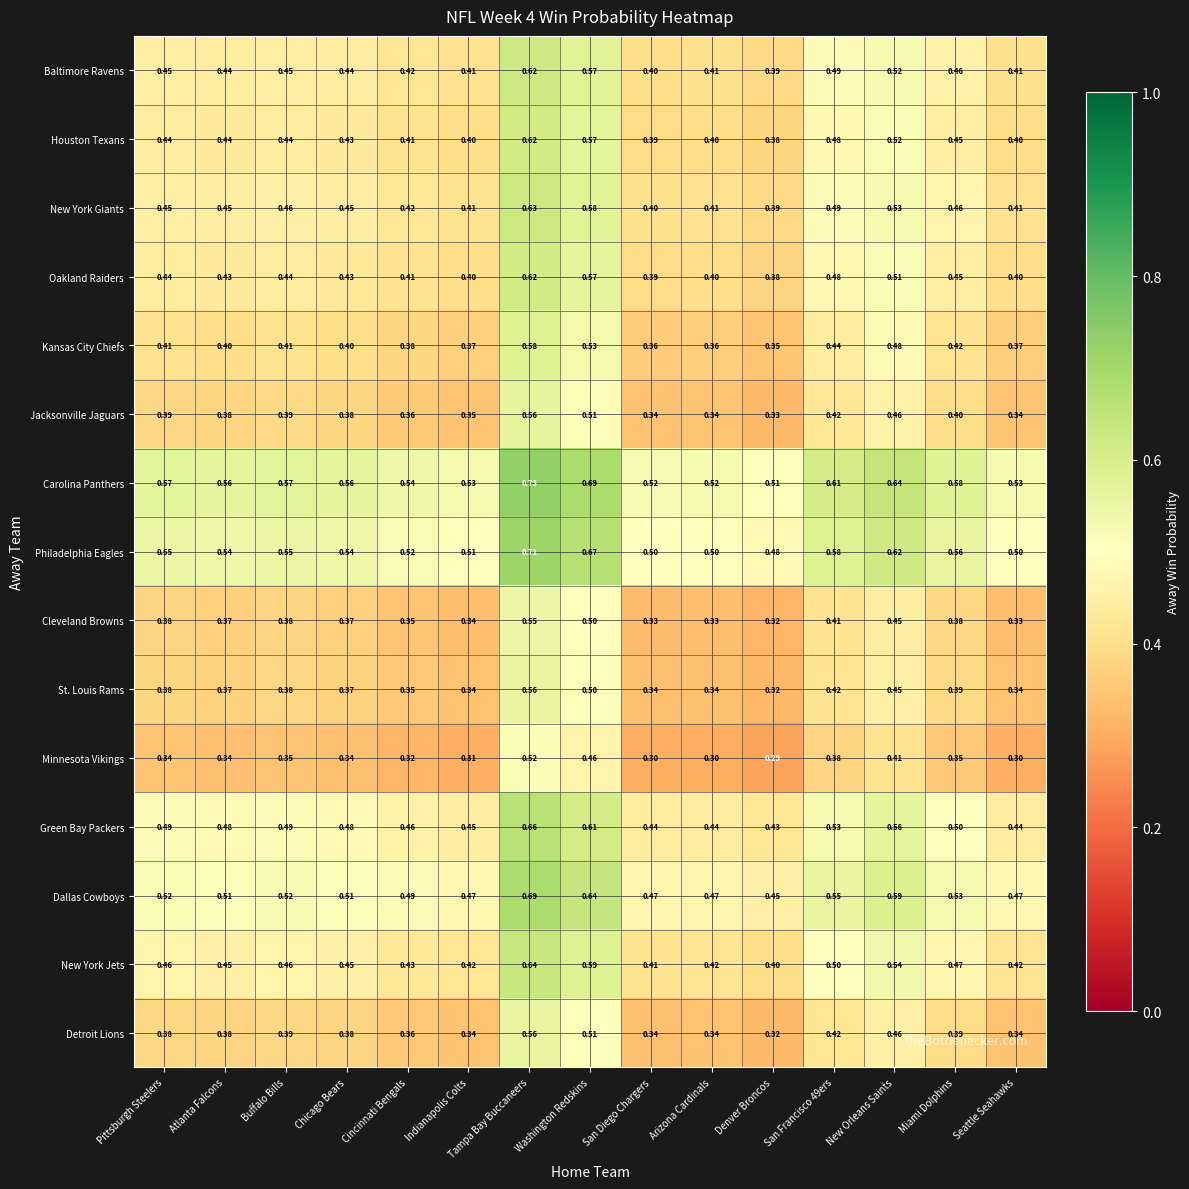

Which category has the highest value across all series?

Tampa Bay Buccaneers